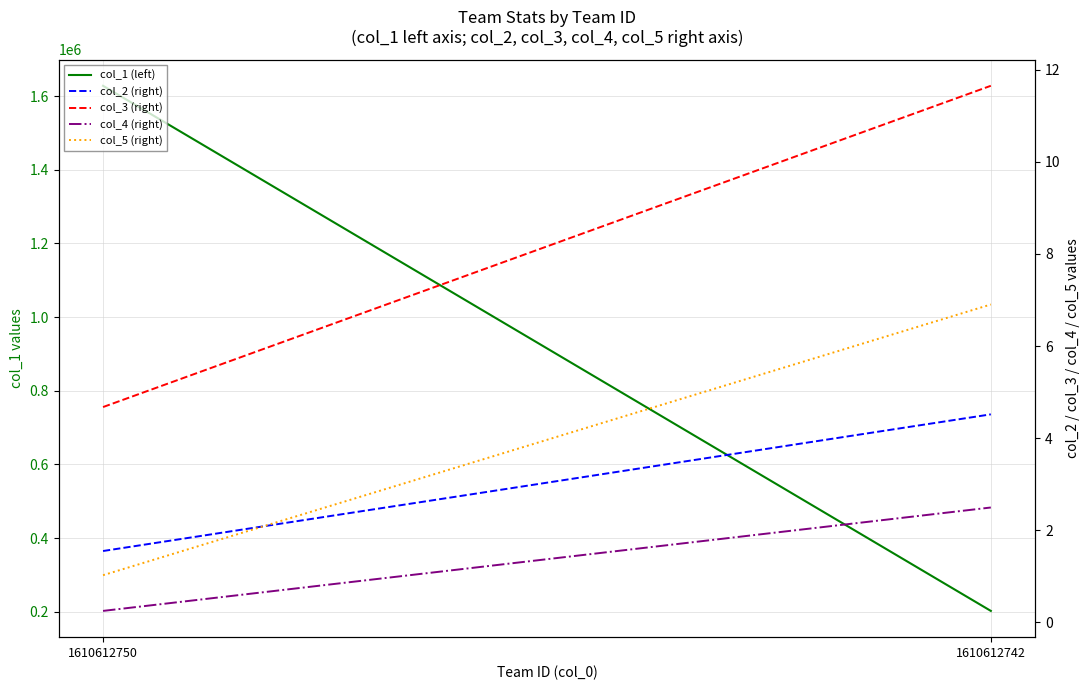

How many lines are shown in the chart?

5